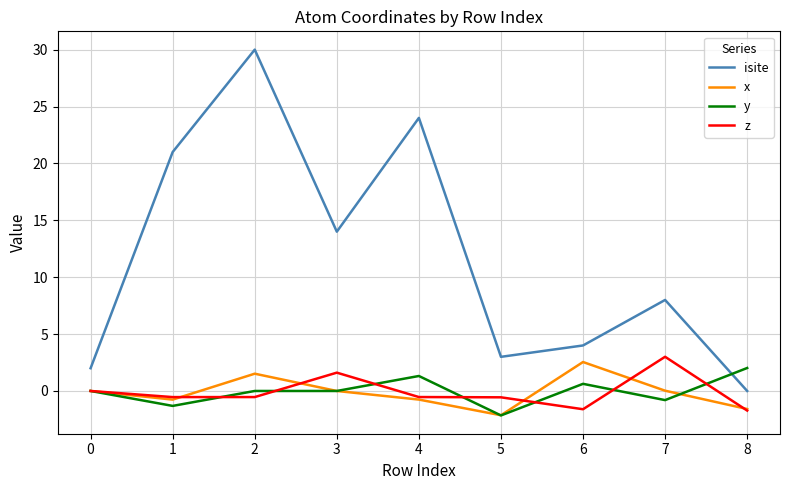

Does the chart have visible grid lines?

Yes